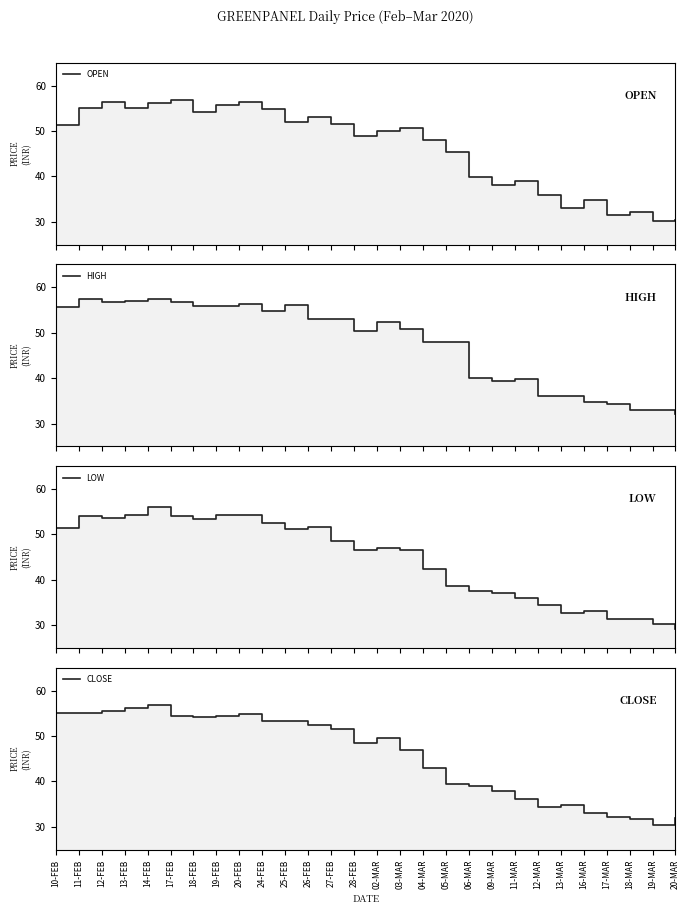

What is the total value across all series at 18-MAR?

128.2